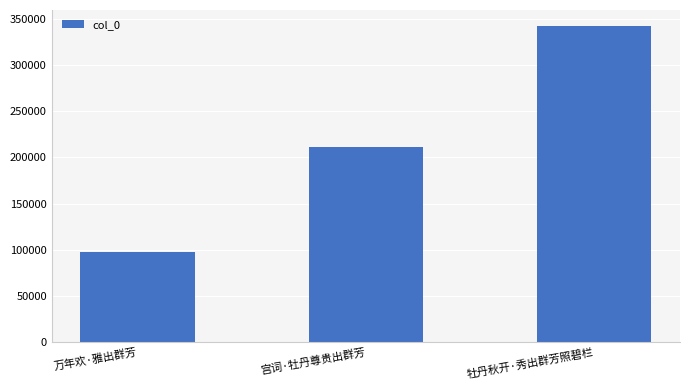

Reading left to right, transcribe all the data shown in this chart.

万年欢·雅出群芳=97290	宫词·牡丹尊贵出群芳=211425	牡丹秋开·秀出群芳照碧栏=342262